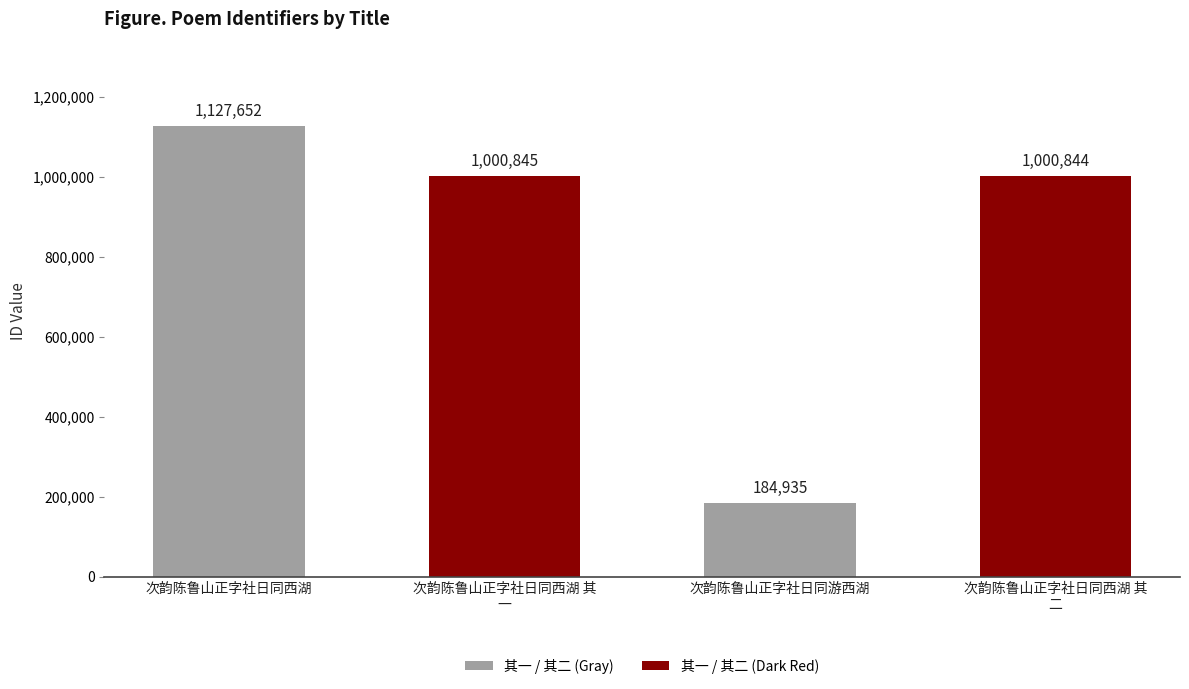

List the labels in order of value, largest first.

次韵陈鲁山正字社日同西湖, 次韵陈鲁山正字社日同西湖 其
一, 次韵陈鲁山正字社日同西湖 其
二, 次韵陈鲁山正字社日同游西湖